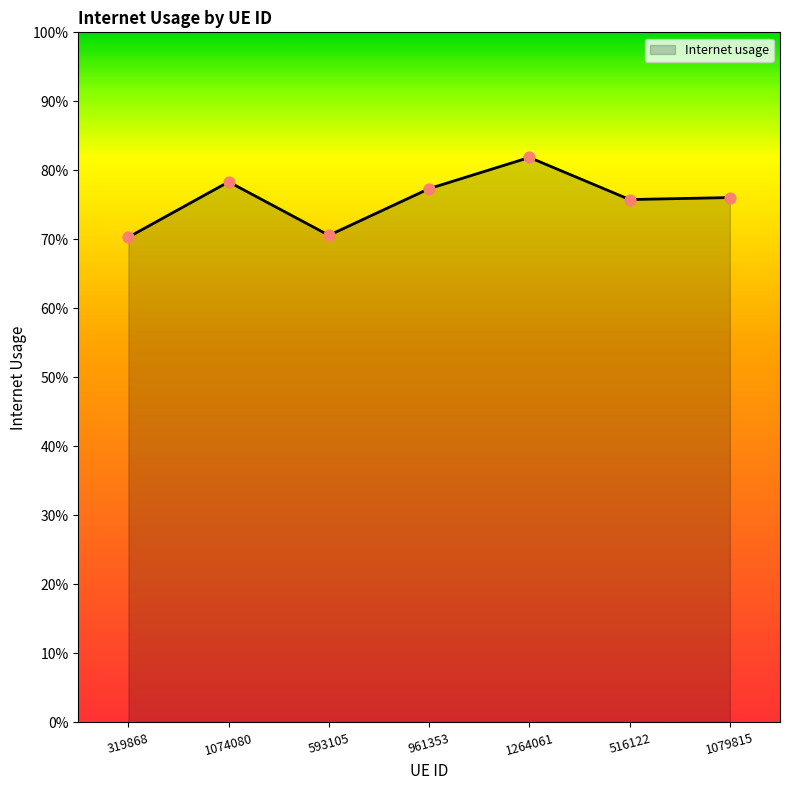

Is this an area chart (filled region under the line)?

Yes